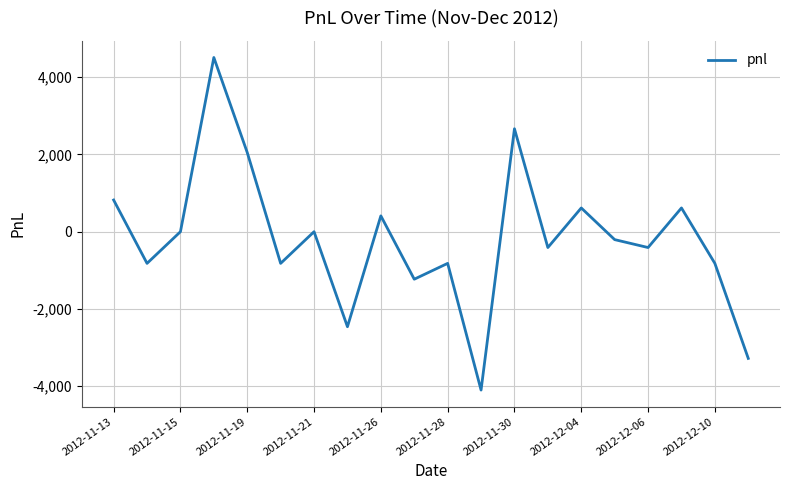

What is the difference between the maximum and minimum values?

8610